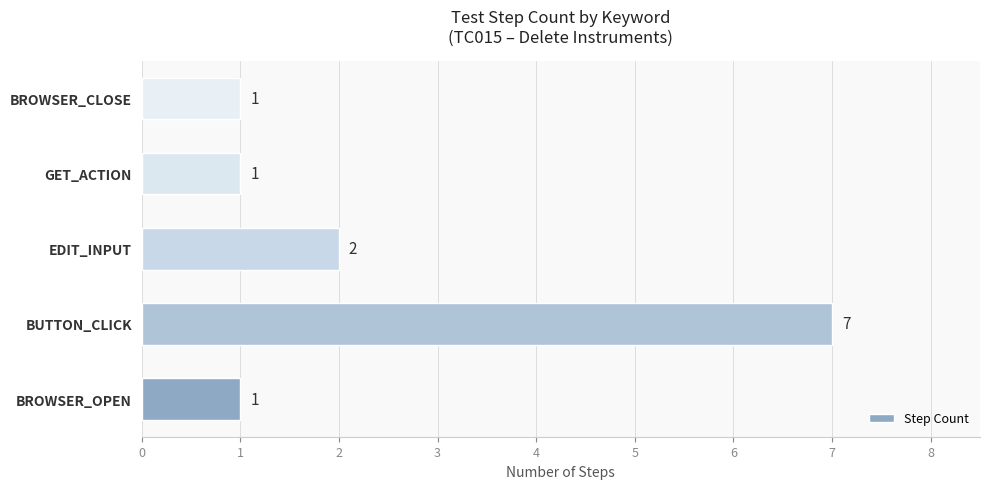

How many values are between 1 and 2?

4